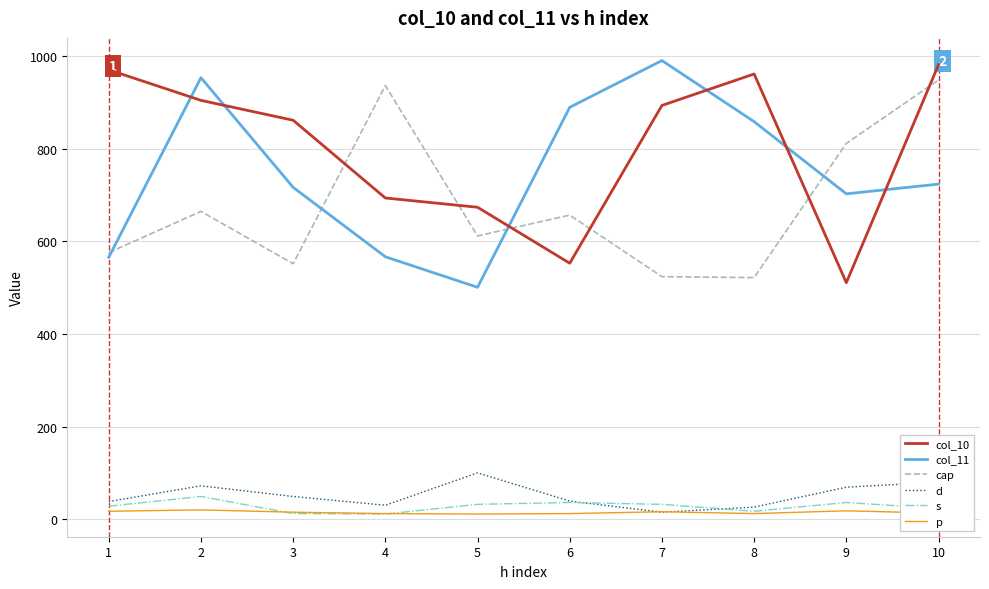

What is the approximate value of col_10 at 9, to the nearest 50?

500